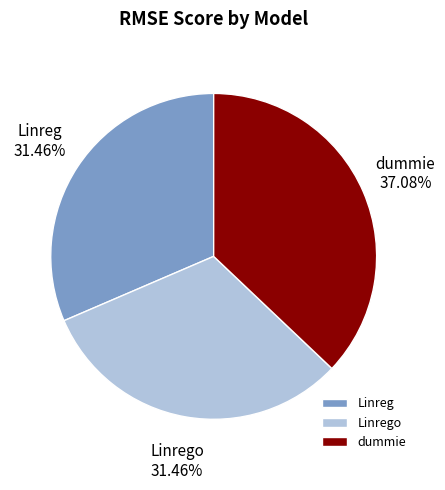

Which has a higher value, Linreg or dummie?

dummie